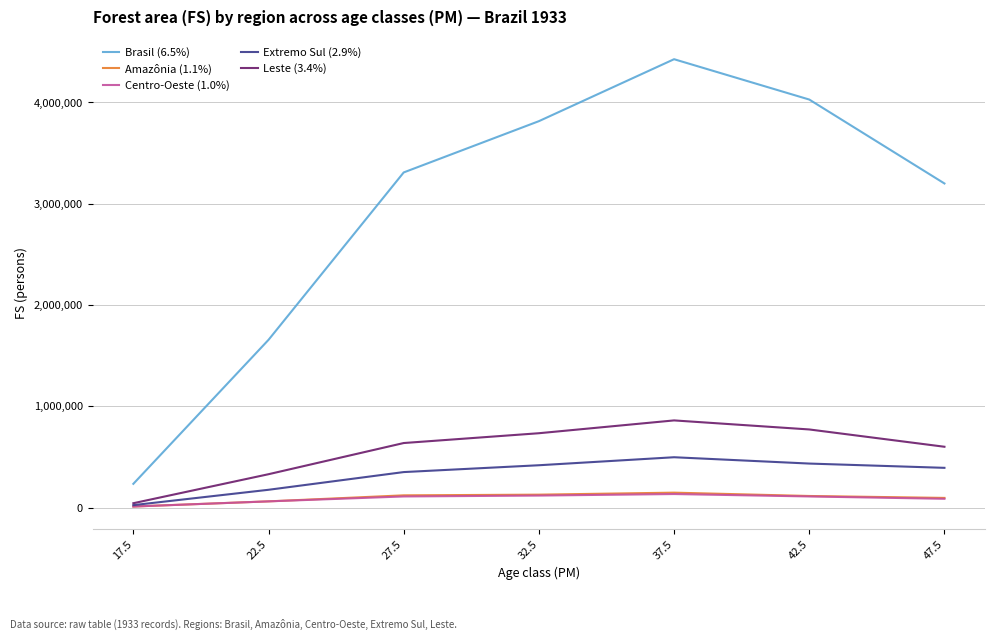

Rank the categories by Brasil (6.5%) value from highest to lowest.

37.5, 42.5, 32.5, 27.5, 47.5, 22.5, 17.5